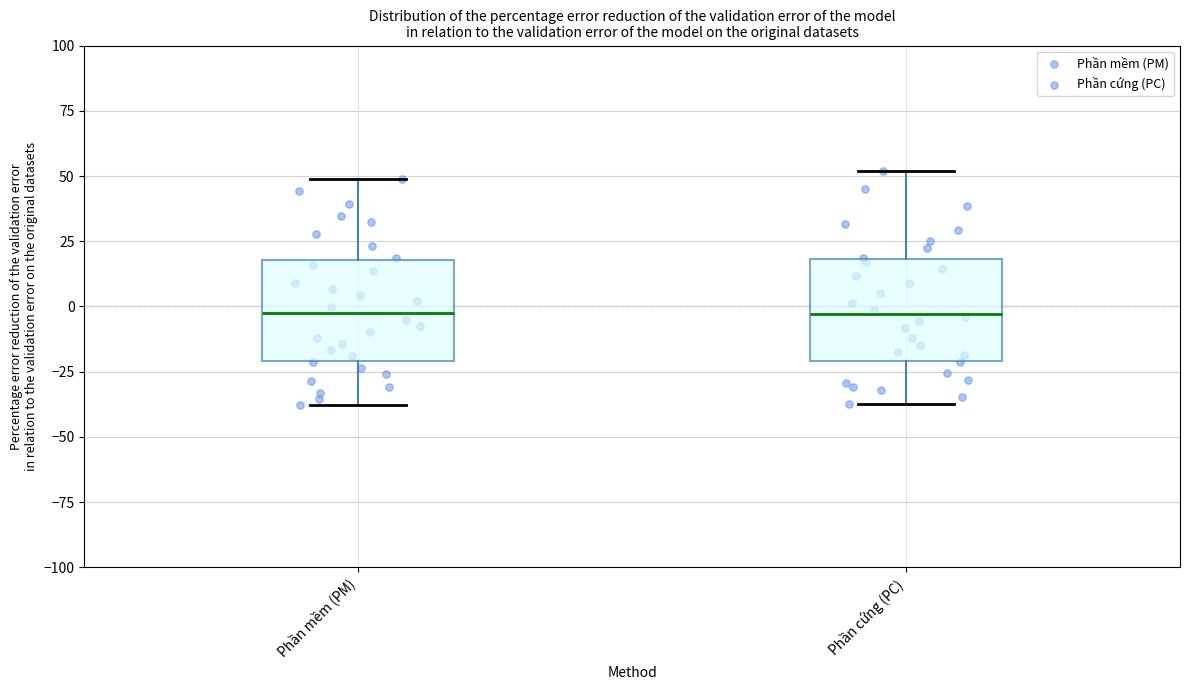

Reading left to right, transcribe this box plot: for each box, give where its median line is, the range the box spans, and where its two whiskers end, as read against the y-axis. The values are not printed on the chart, so give them approximately, as read against the axis.

Phần mềm (PM): median -5, box -20 to 20, whiskers -40 to 50
Phần cứng (PC): median -5, box -20 to 20, whiskers -35 to 50